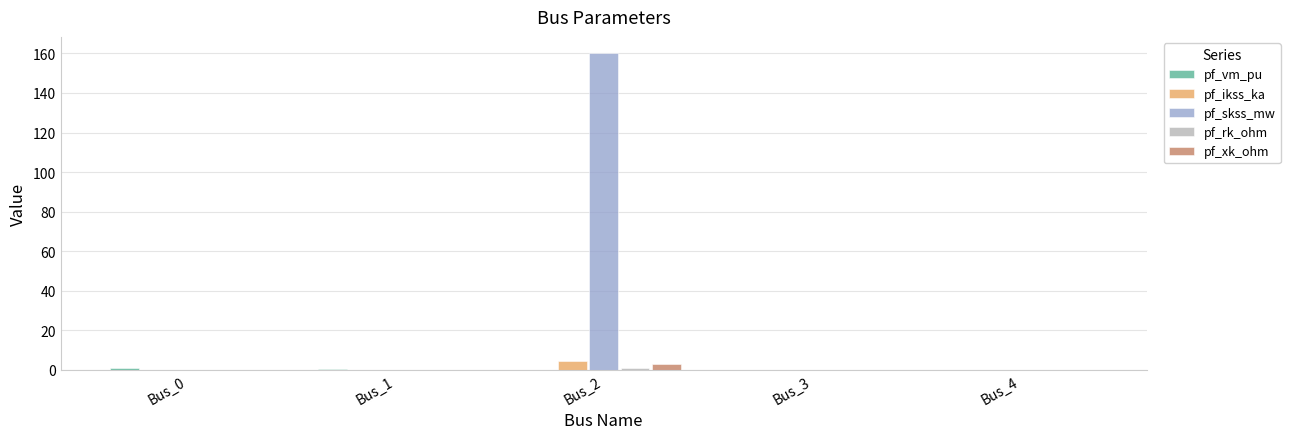

At which label does pf_skss_mw reach its peak?

Bus_2